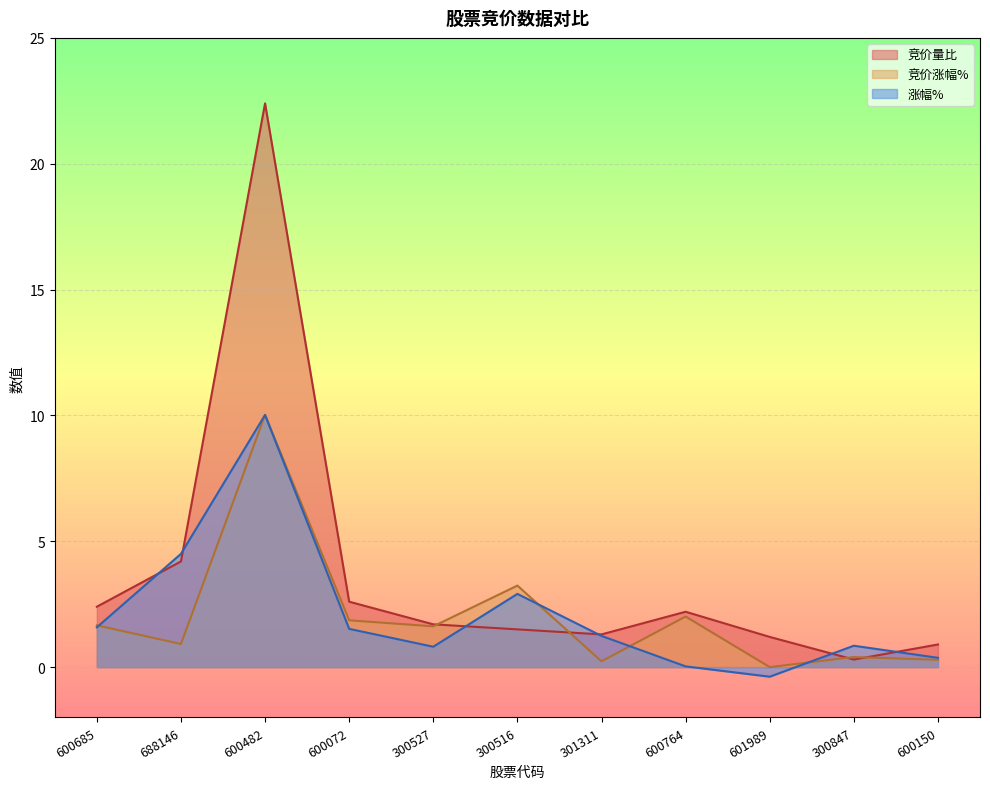

How many times do 竞价量比 and 涨幅% cross each other?

6